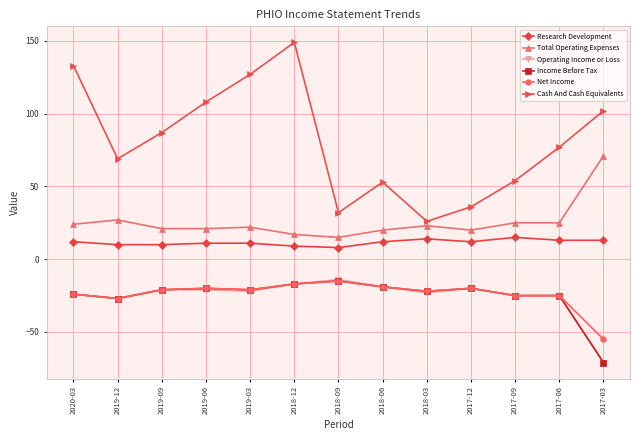

How many data points does each series have?

13